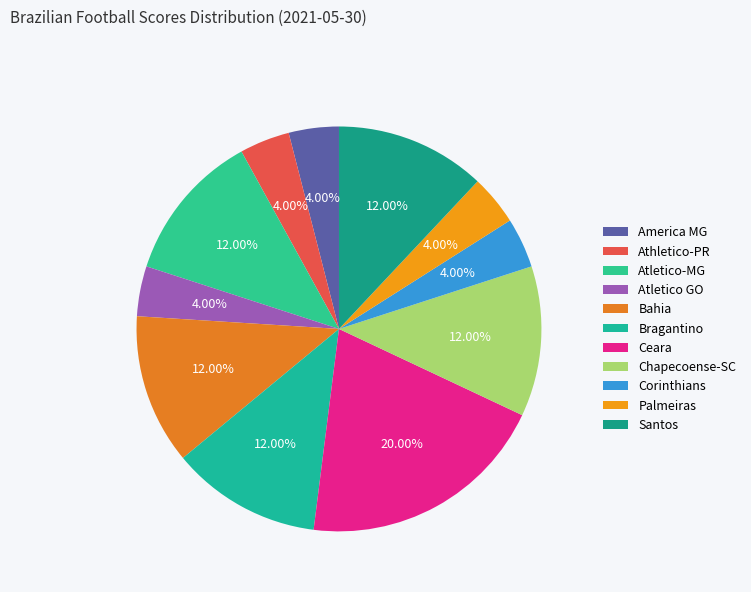

How many segments does this pie chart have?

11